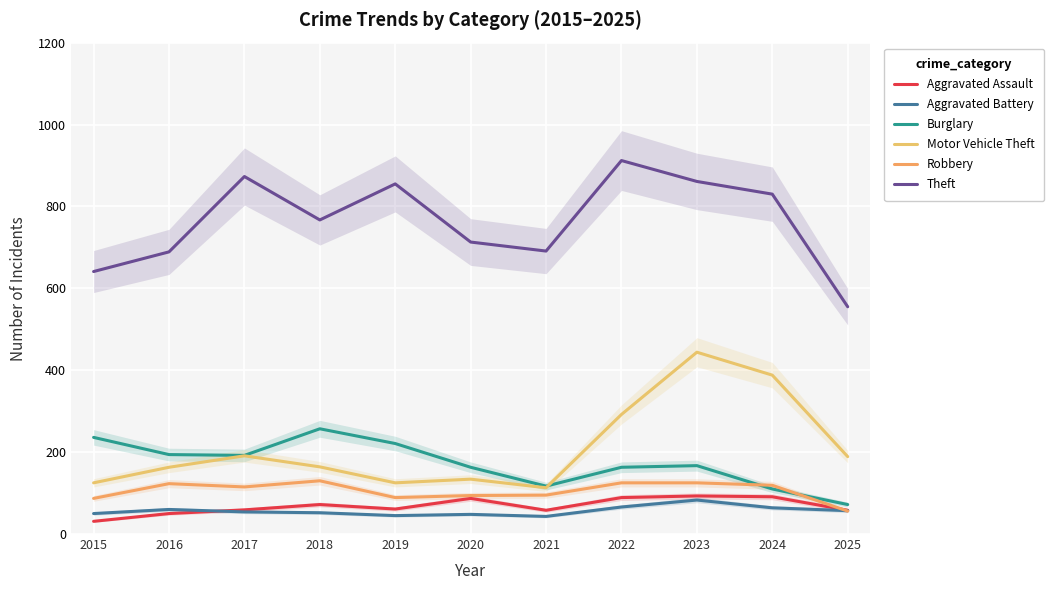

True or false: Aggravated Battery has more than 1 interior local peaks.

True